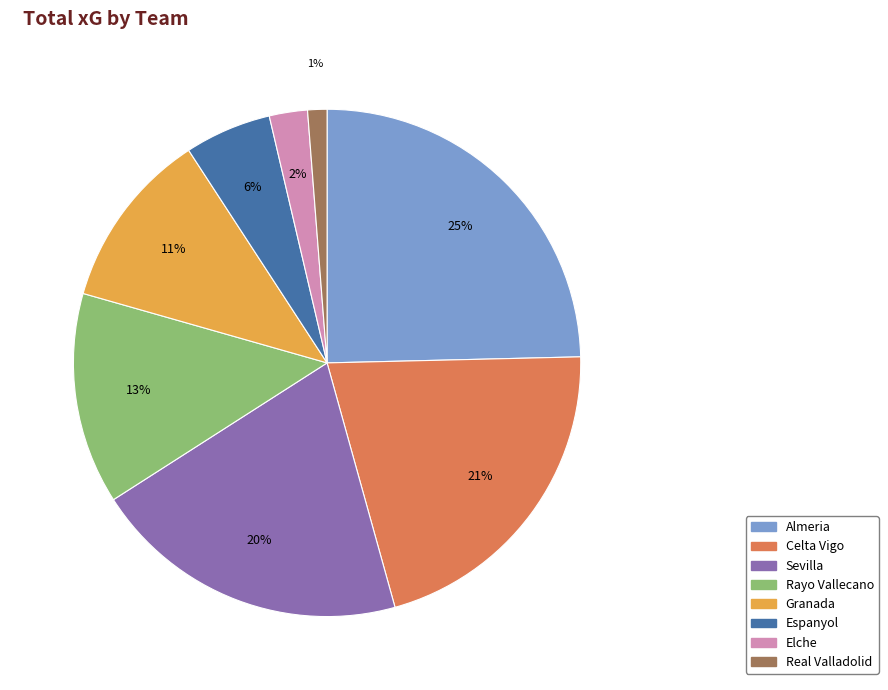

How many slices are in this pie chart?

8